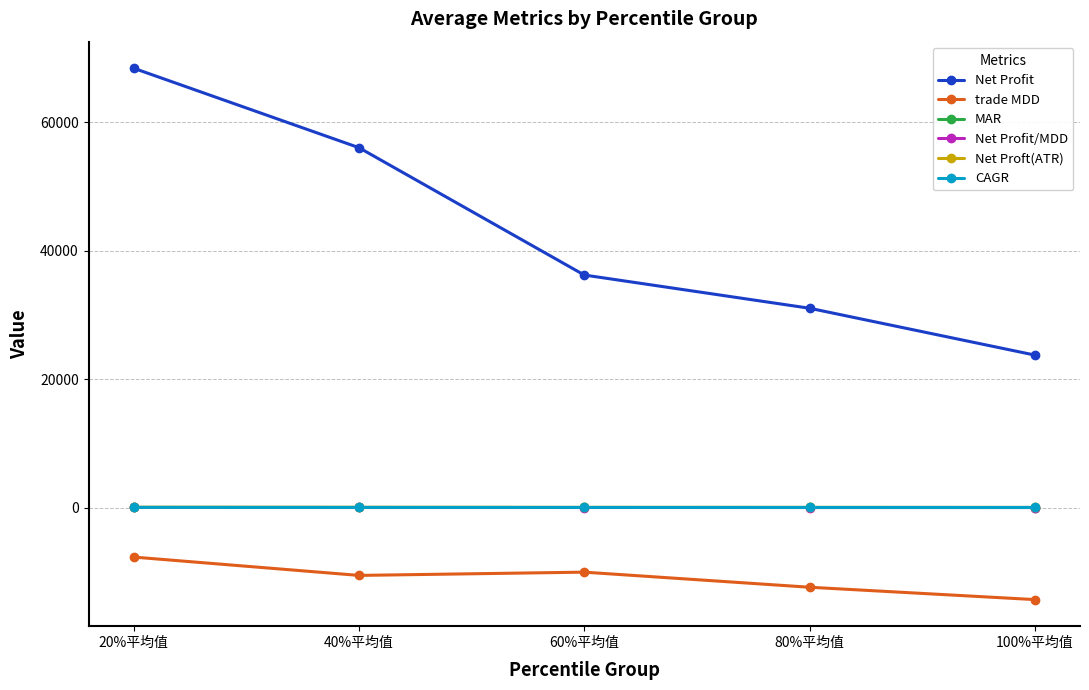

At how many categories does at least one series exceed 28469?

4